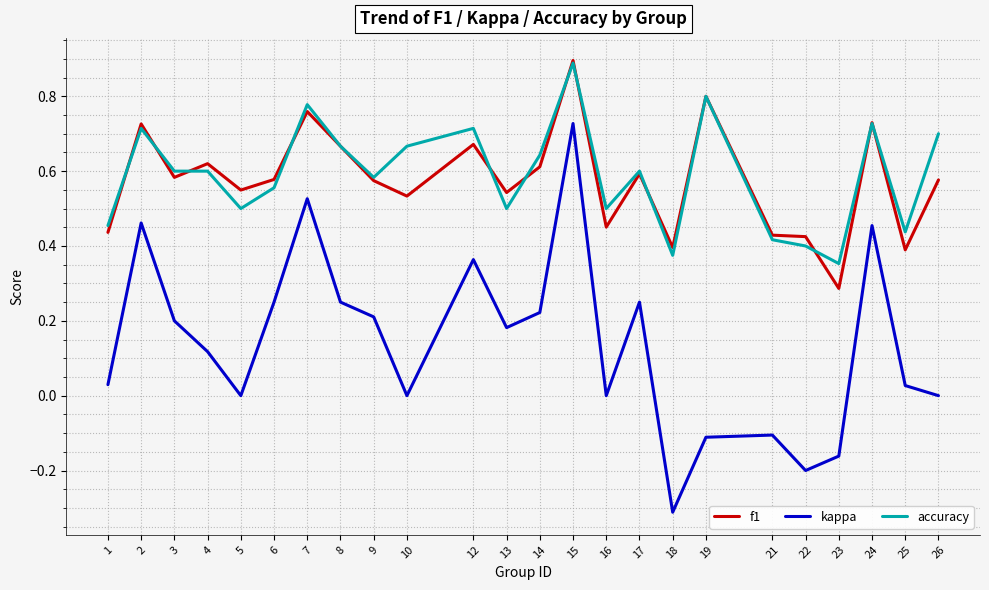

Which series changed the most between 18 and 19?

accuracy